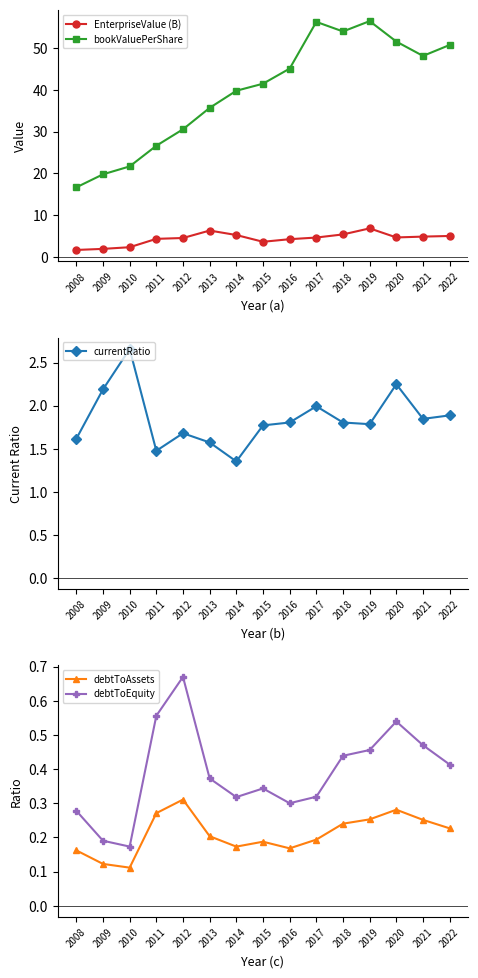

What are all the series names shown in the legend?

EnterpriseValue (B), bookValuePerShare, currentRatio, debtToAssets, debtToEquity